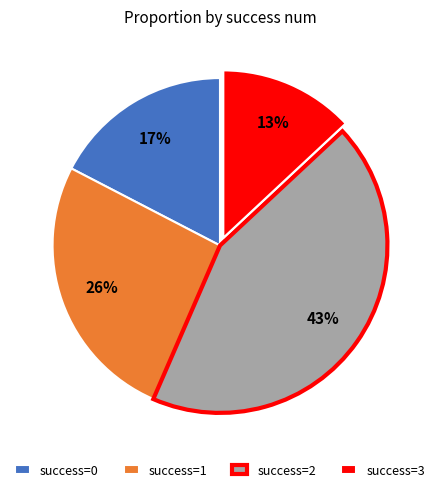

Is it true that success=1 is 26% of the pie?

True